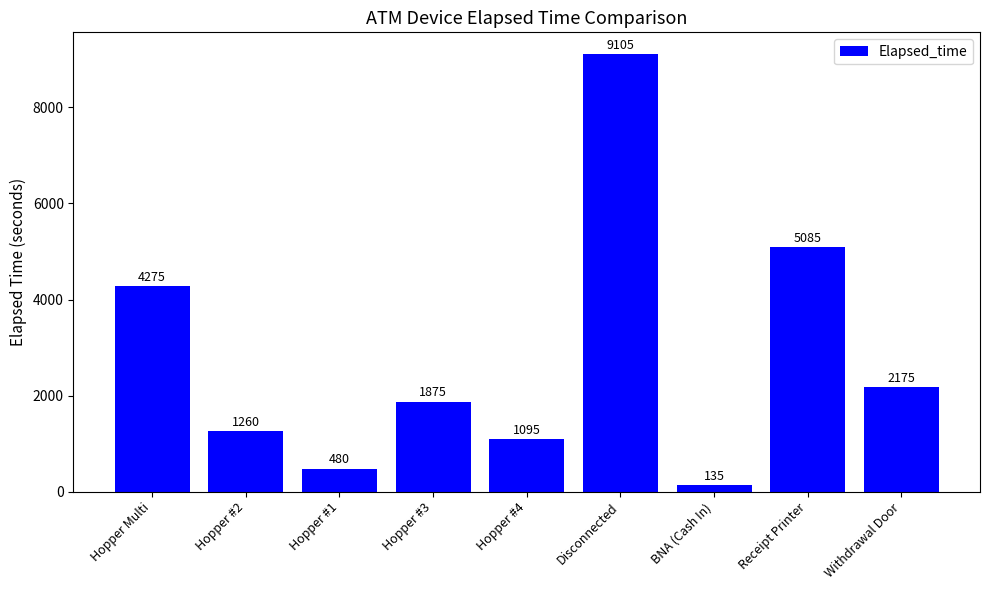

Reading left to right, what are all the values shown in this chart?

4275	1260	480	1875	1095	9105	135	5085	2175